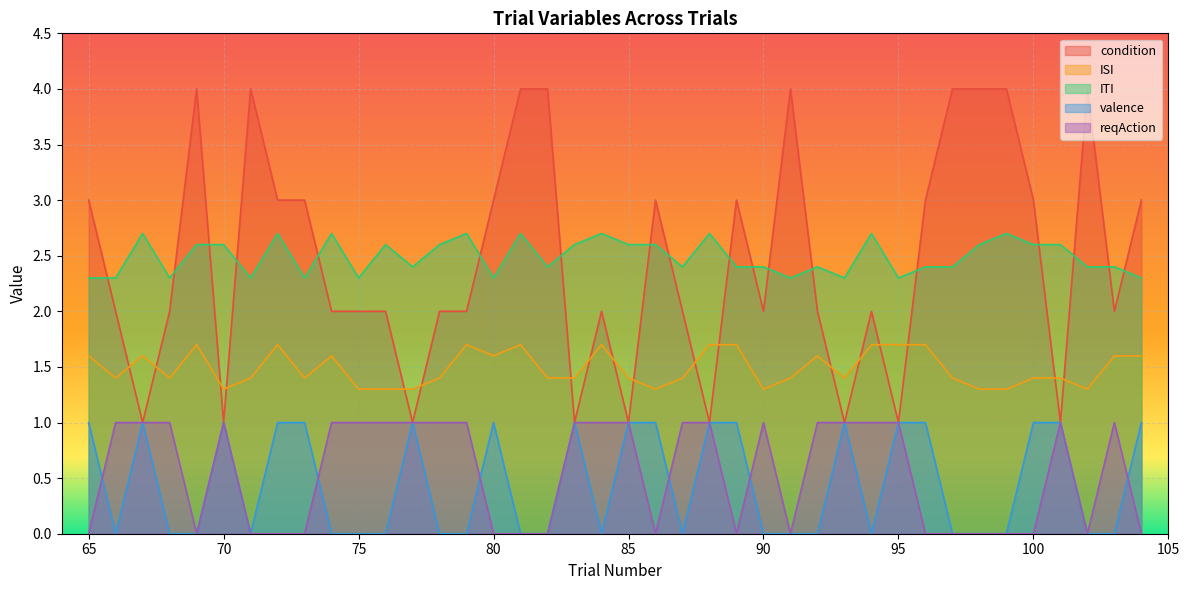

Which category has the lowest value across all series?

66